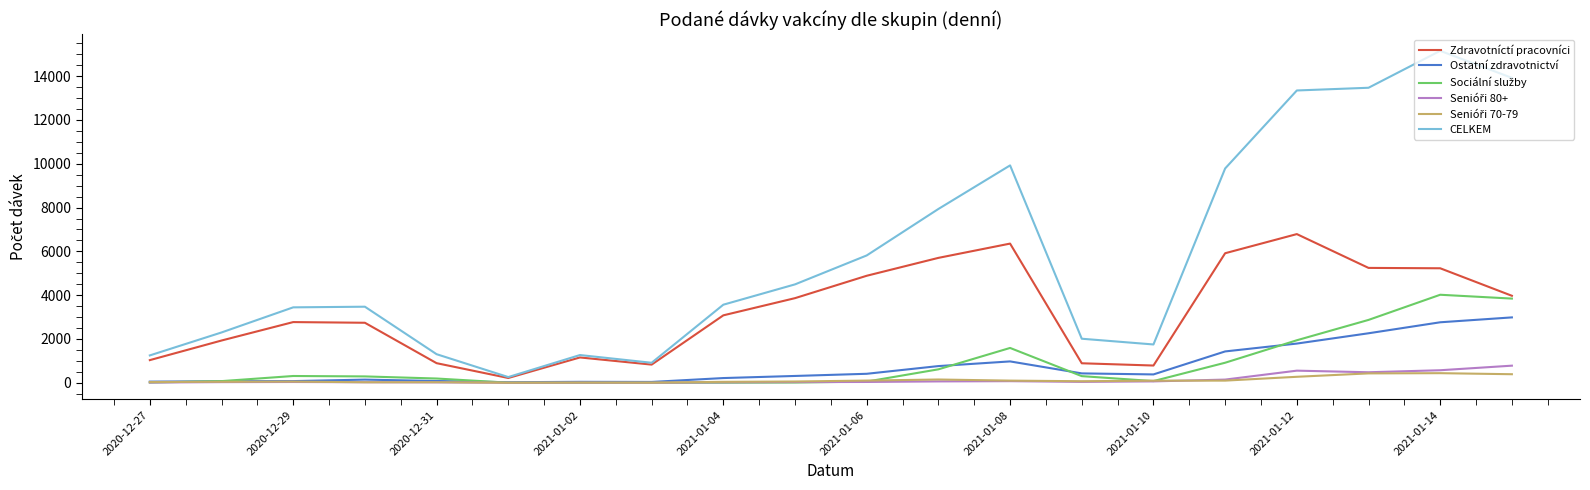

Does the chart have visible grid lines?

No